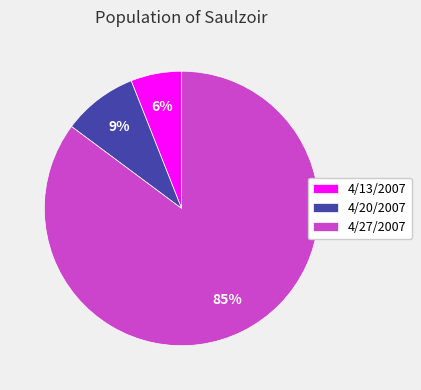

Is it true that 4/27/2007 is 85% of the pie?

True